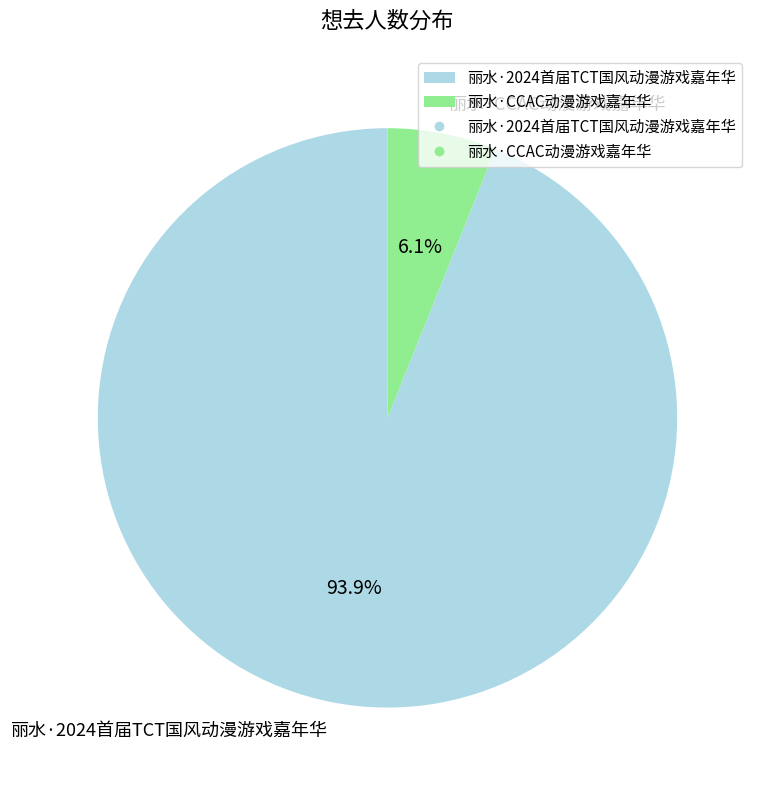

Is it true that 丽水·CCAC动漫游戏嘉年华 is 6% of the pie?

True